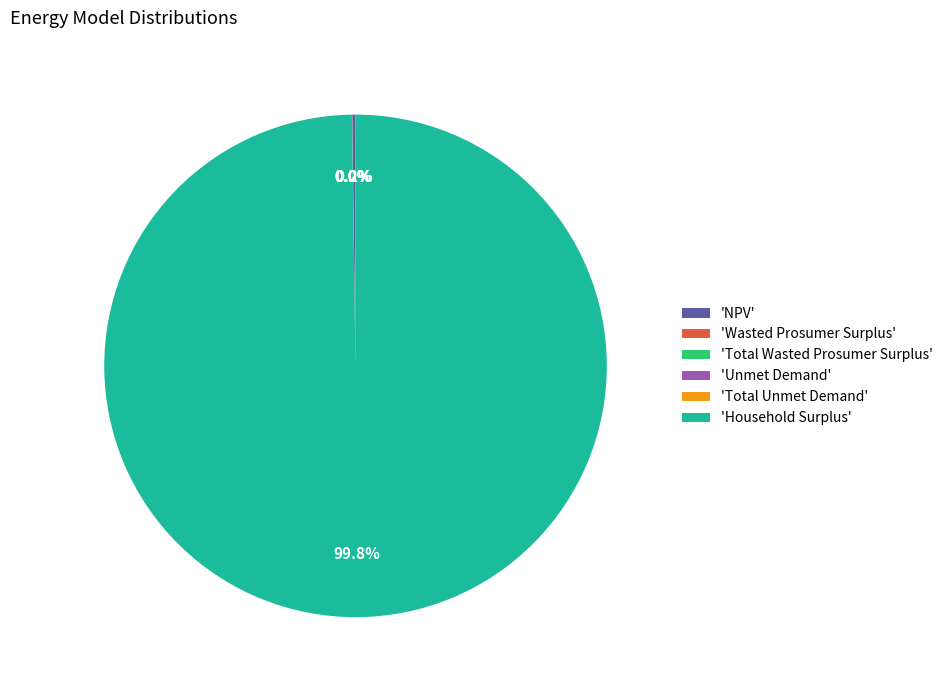

Which category has the biggest portion of the pie?

'Household Surplus'